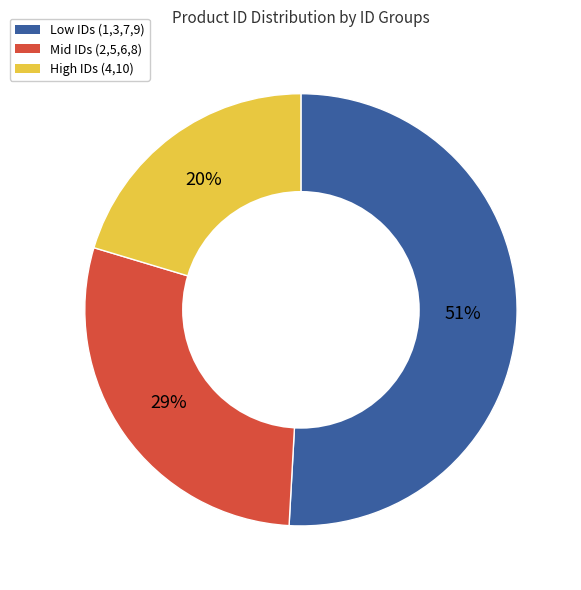

To the nearest percent, what is the difference between the largest and smallest slice percentages?

31%